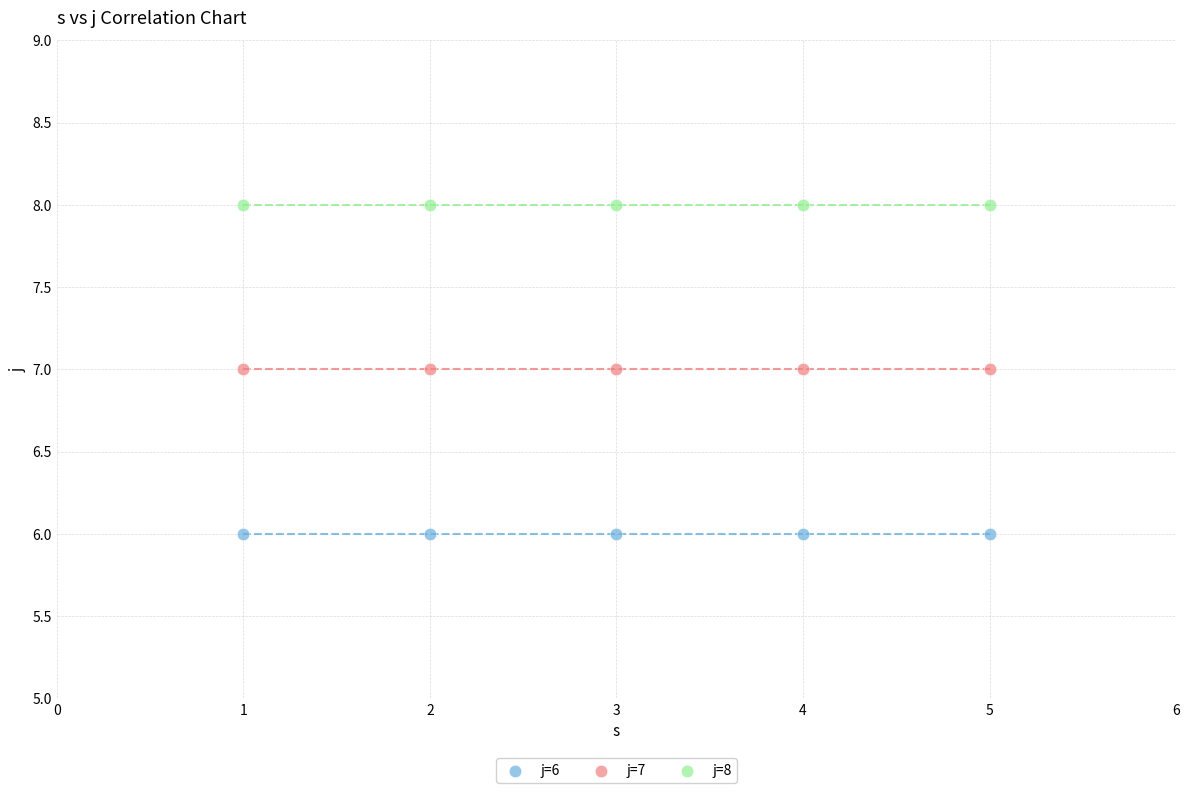

Which series contains the highest Y value?

j=8